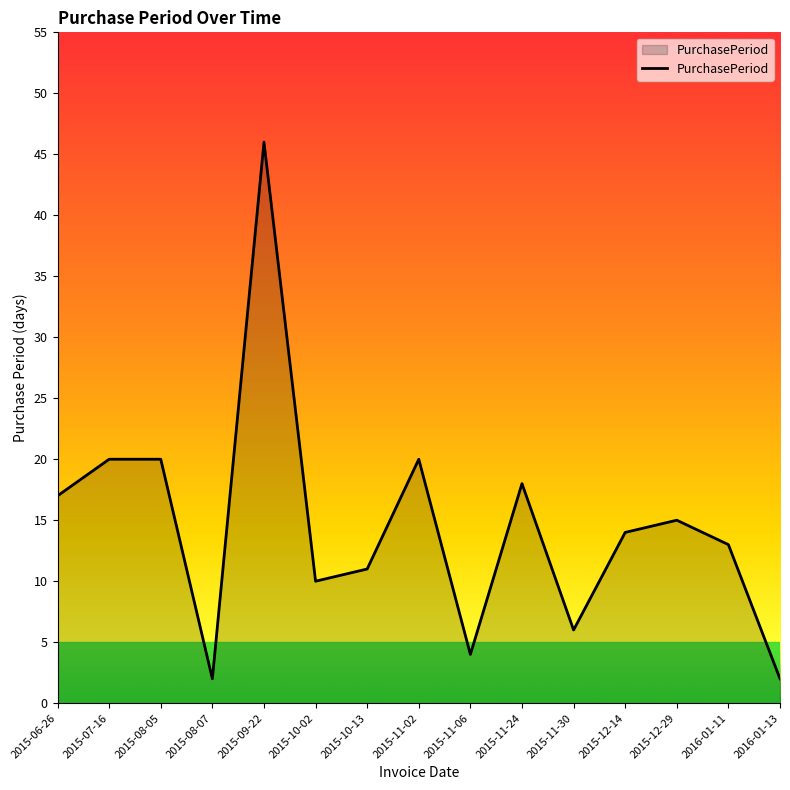

Reading left to right, list all the values displayed in this chart.

2015-06-26=17	2015-07-16=20	2015-08-05=20	2015-08-07=2	2015-09-22=46	2015-10-02=10	2015-10-13=11	2015-11-02=20	2015-11-06=4	2015-11-24=18	2015-11-30=6	2015-12-14=14	2015-12-29=15	2016-01-11=13	2016-01-13=2